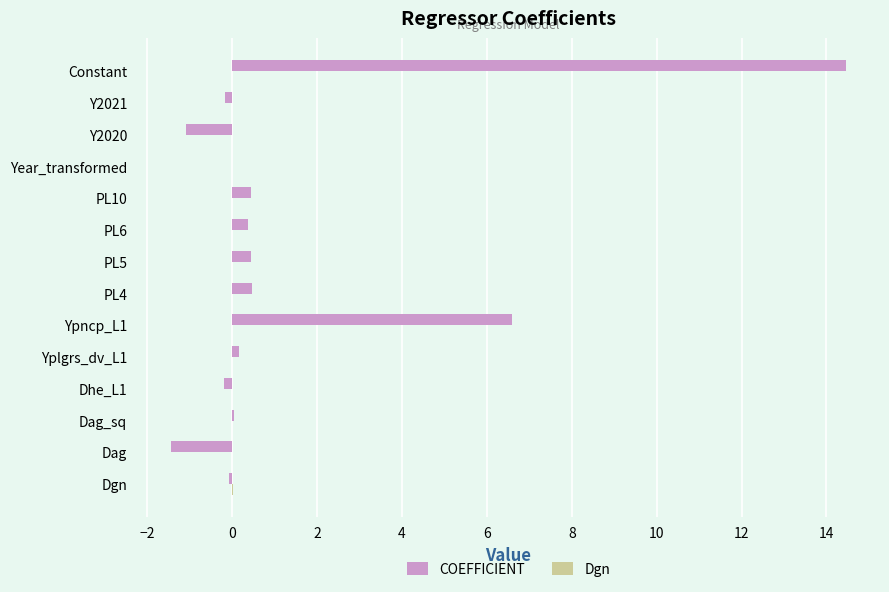

At which category is the sum across all series the highest?

Constant